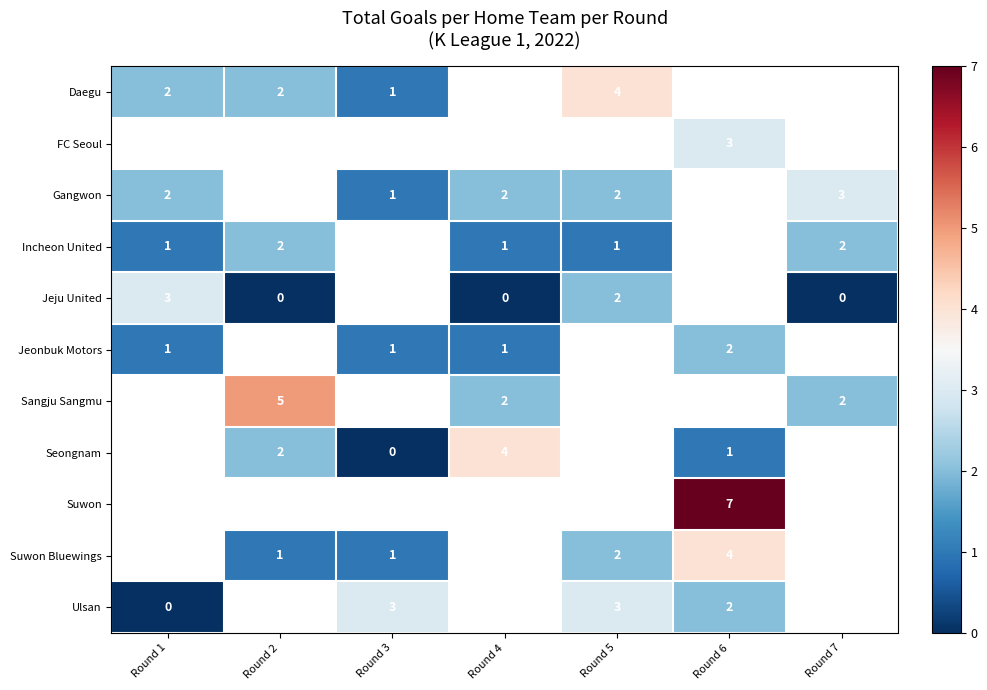

The row_2 series shows 2.0 at Round 1. True or false?

True